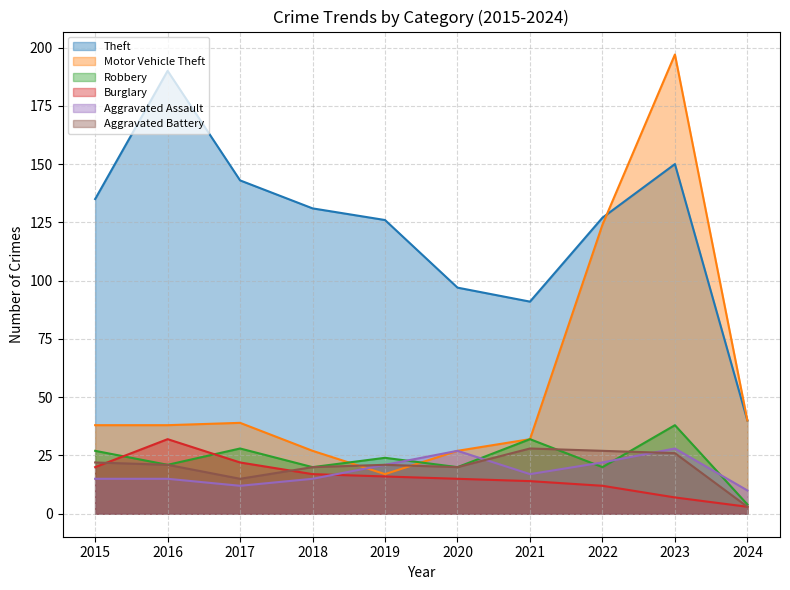

True or false: Aggravated Assault and Aggravated Battery intersect in this chart.

True